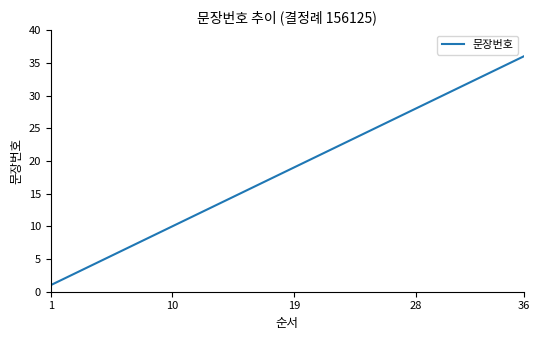

What is the maximum value shown in the chart?

36